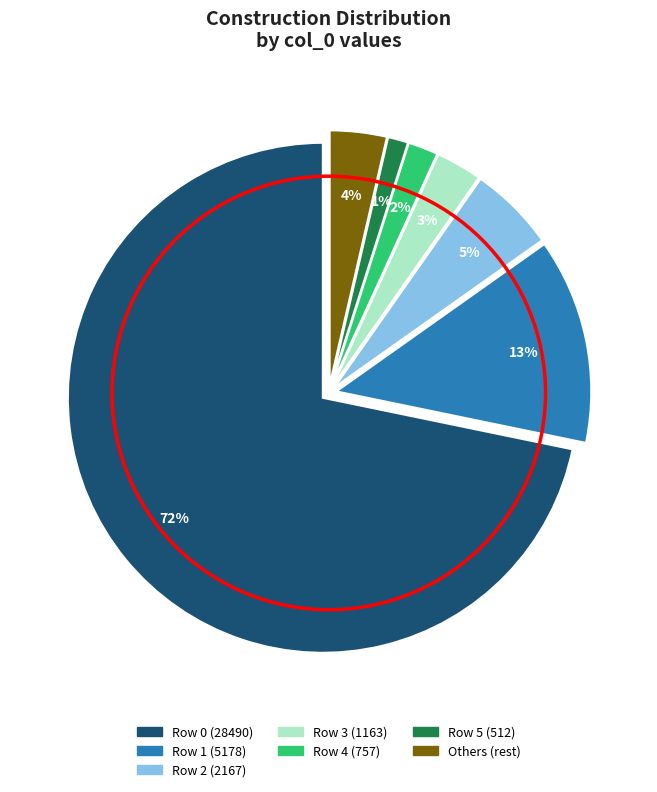

The Row 4 (757) slice represents 2% of the pie. True or false?

True